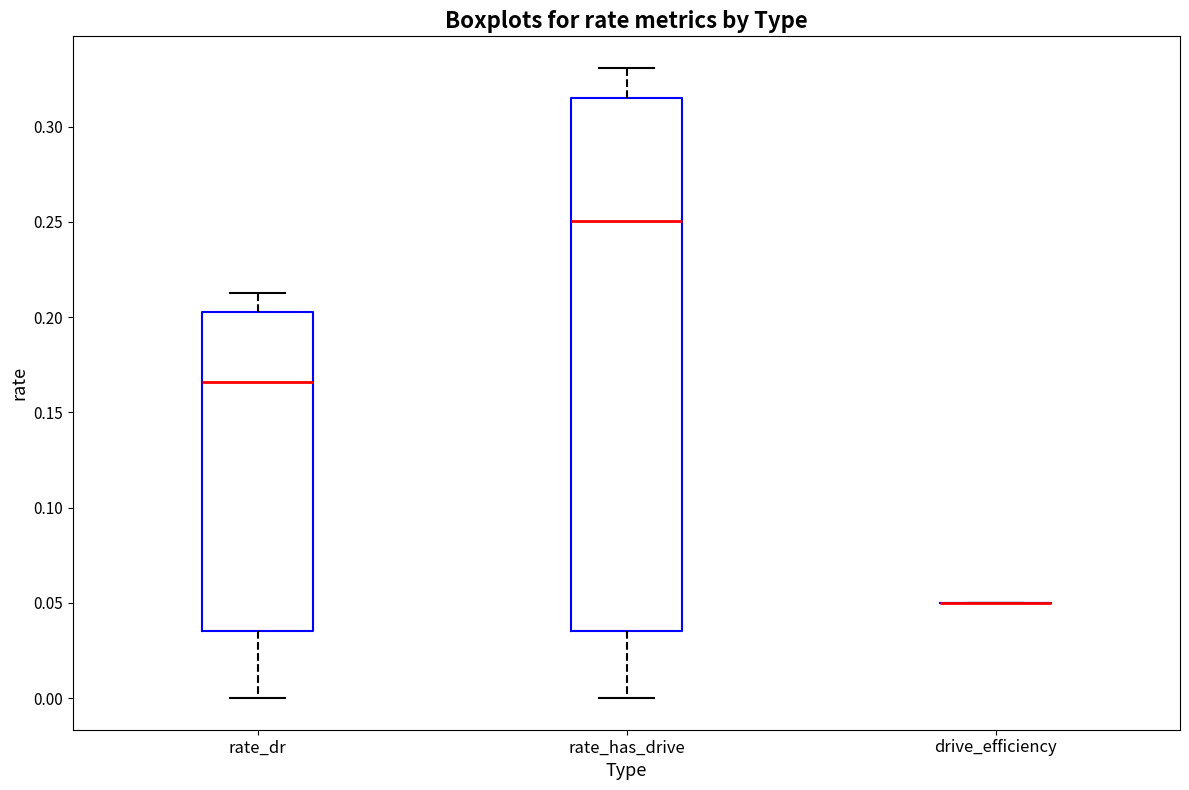

Reading left to right, transcribe this box plot: for each box, give where its median line is, the range the box spans, and where its two whiskers end, as read against the y-axis. The values are not printed on the chart, so give them approximately, as read against the axis.

rate_dr: median 0.165, box 0.035 to 0.205, whiskers 0.000 to 0.215
rate_has_drive: median 0.250, box 0.035 to 0.315, whiskers 0.000 to 0.330
drive_efficiency: box collapsed to a line at 0.050, whiskers 0.050 to 0.050